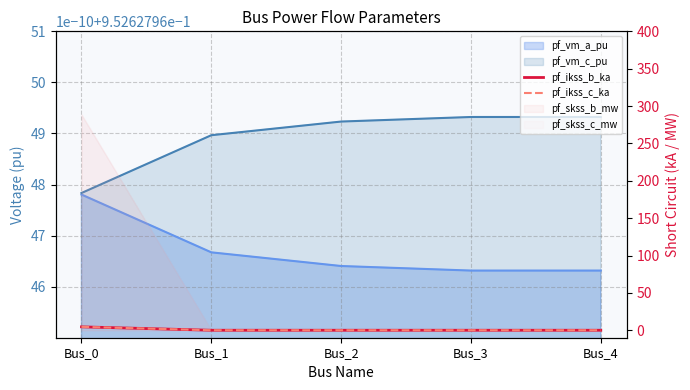

Count the pf_ikss_c_ka values in the range 0 to 1.

4